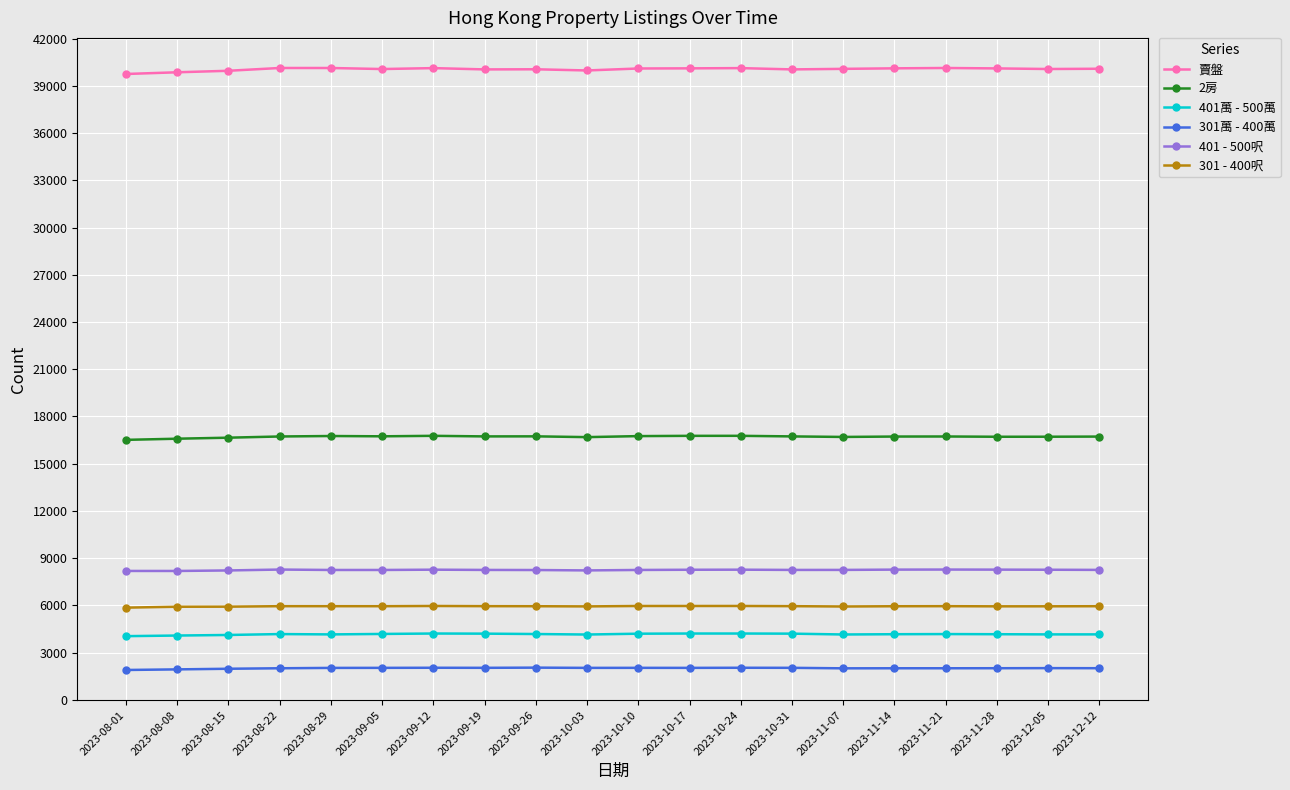

Is it true that 301萬 - 400萬 equals 2008 at 2023-11-28?

True